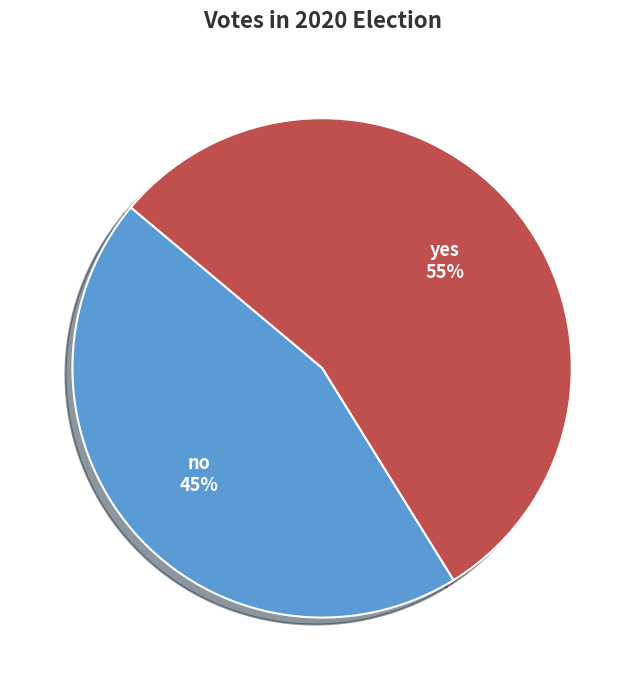

Which slice represents more than half of the pie?

yes